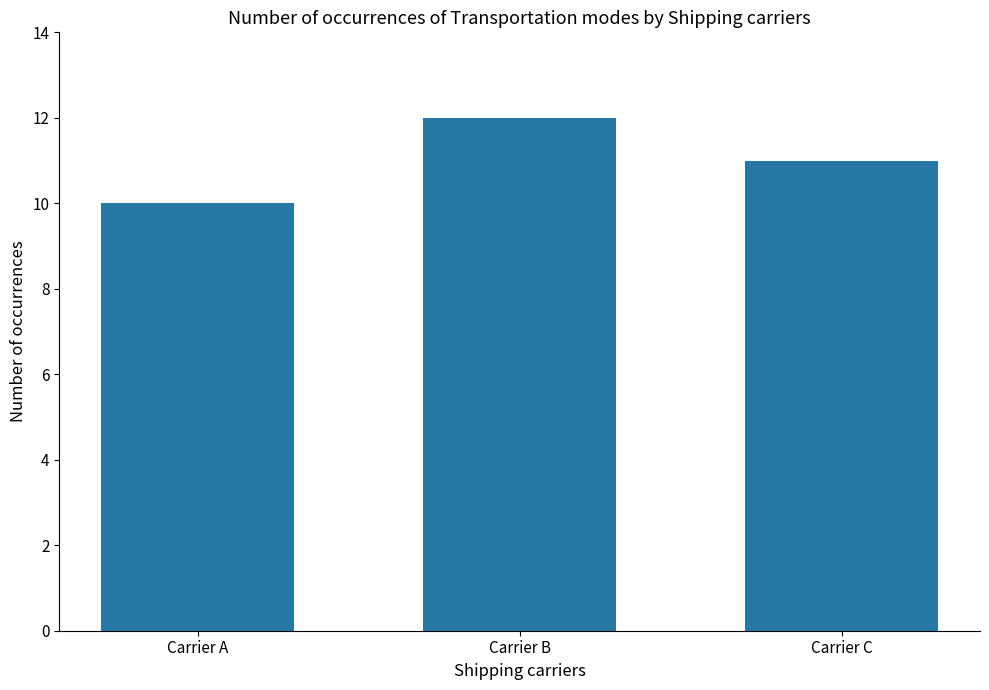

What is the approximate value at Carrier C?

11